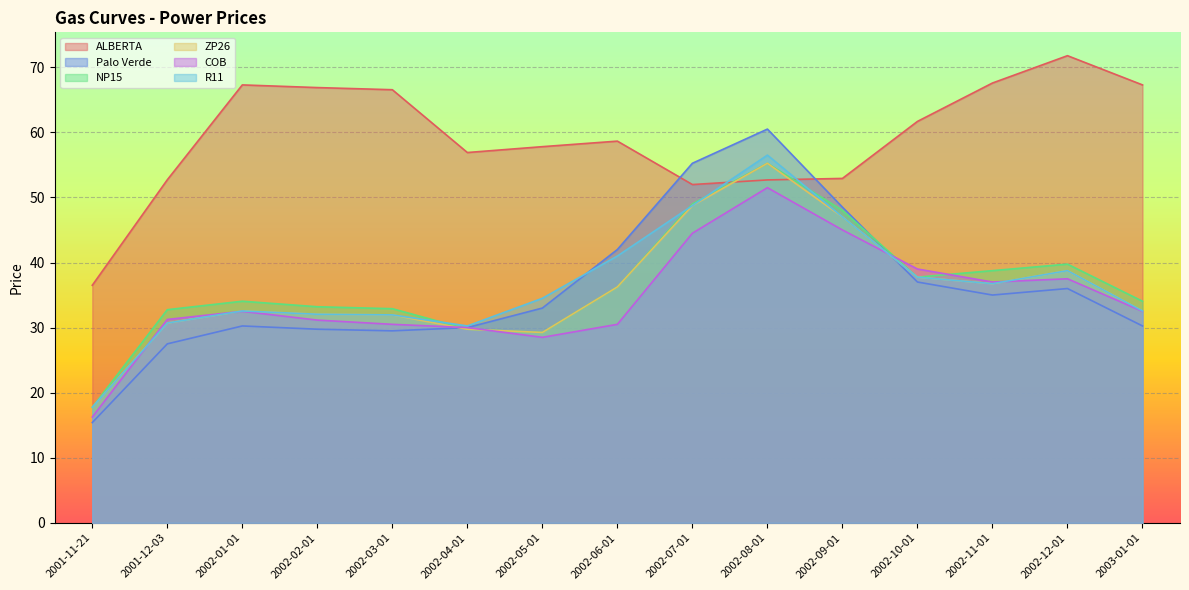

Which series ends up on top after the final intersection of R11 and ALBERTA?

ALBERTA